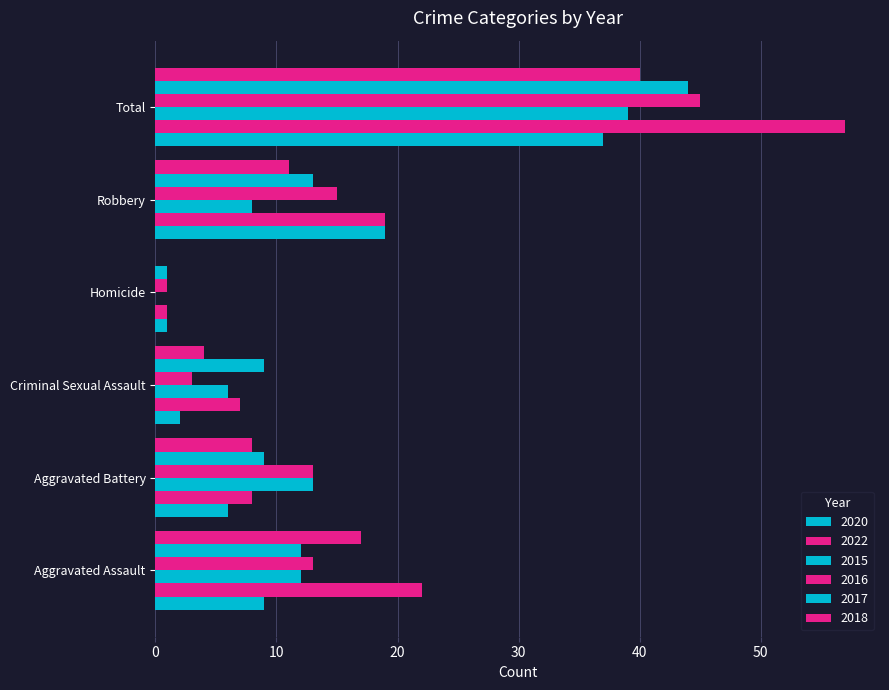

The 2018 series shows 12 at Aggravated Battery. True or false?

False